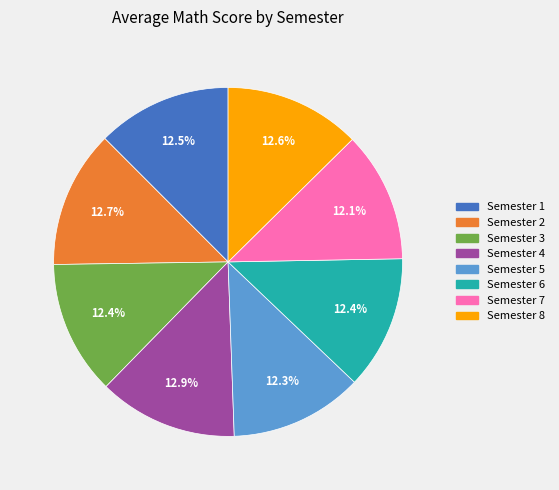

What is the ratio of the value at Semester 6 to the value at Semester 3?

1.0